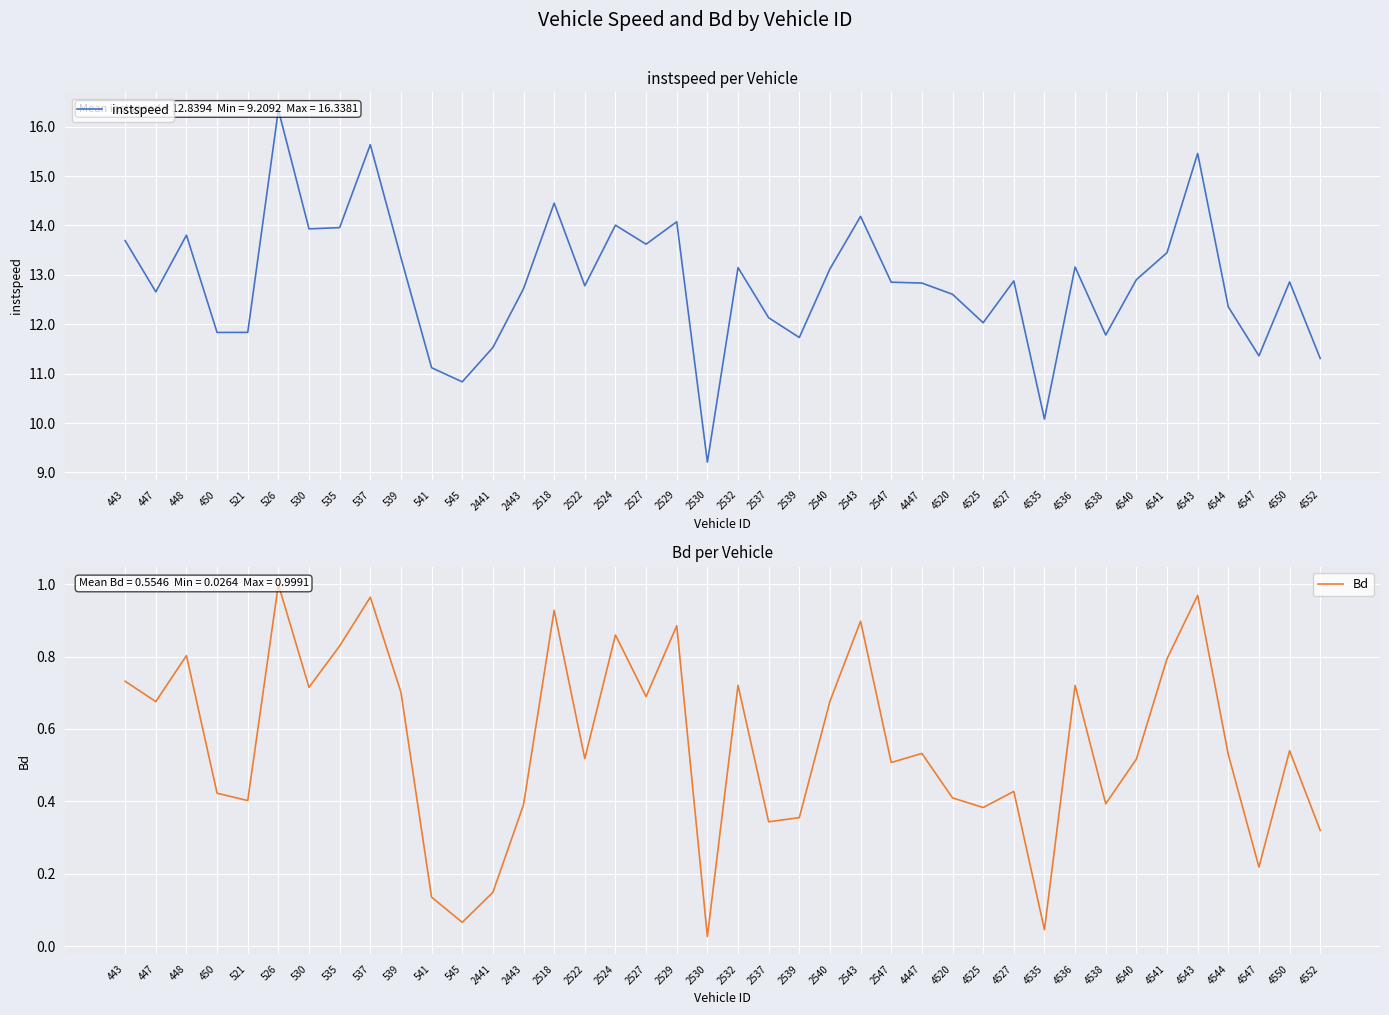

The instspeed series shows 9.6 at 2524. True or false?

False